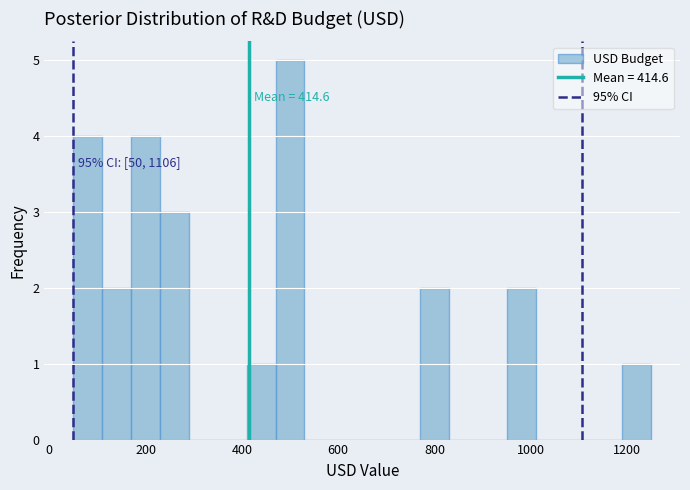

Read against the x-axis, roughly where is the centre of the tallest bar?

500